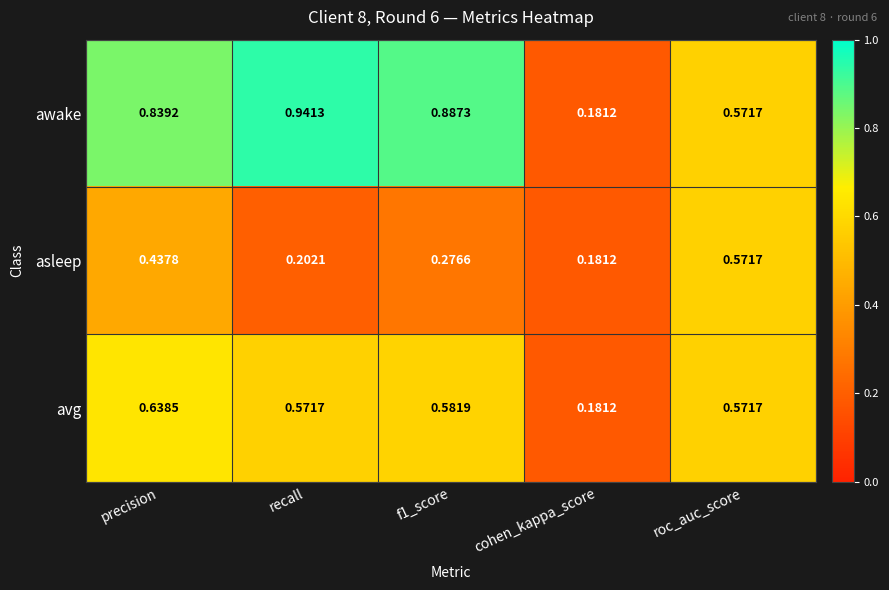

At which category does the chart reach its peak across all series?

recall